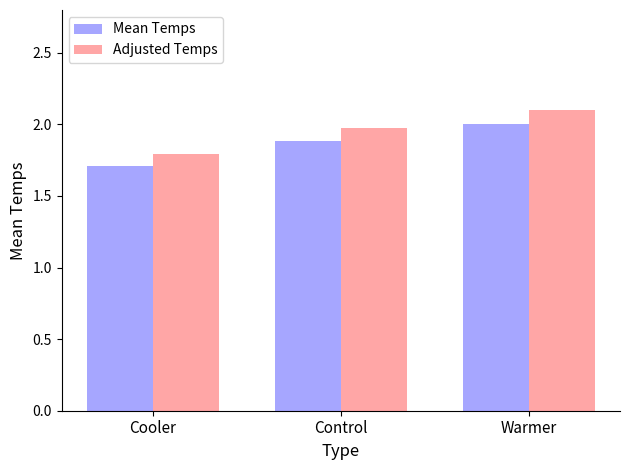

Rank the series by their maximum value, from highest to lowest.

Adjusted Temps, Mean Temps